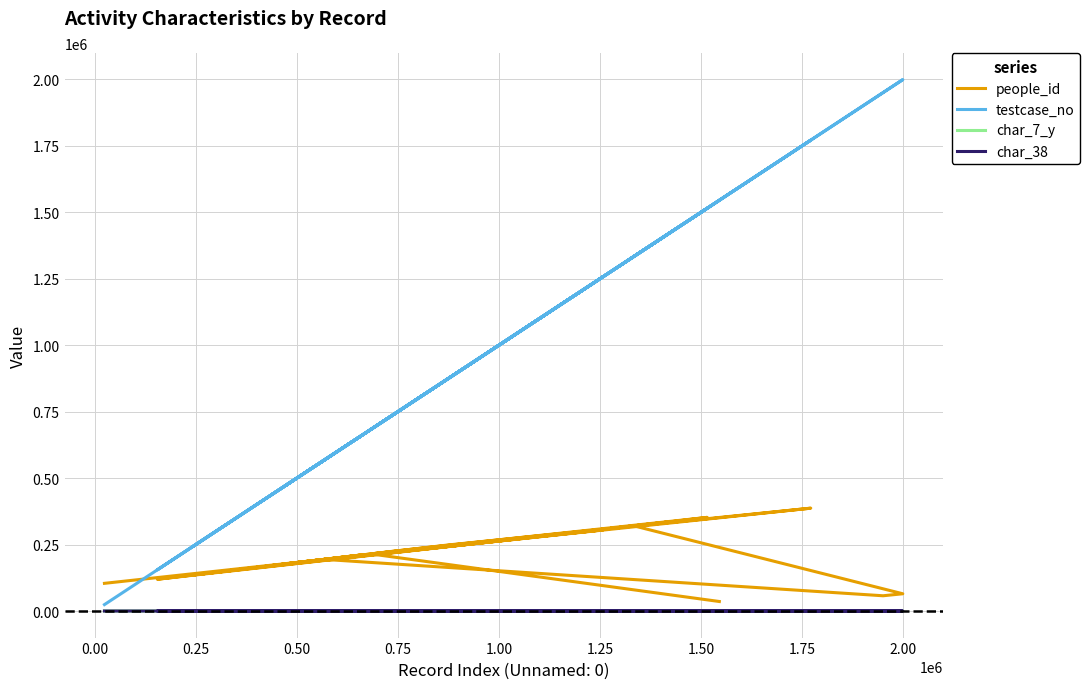

What is the value of the char_7_y point at the 20th from the left?

7